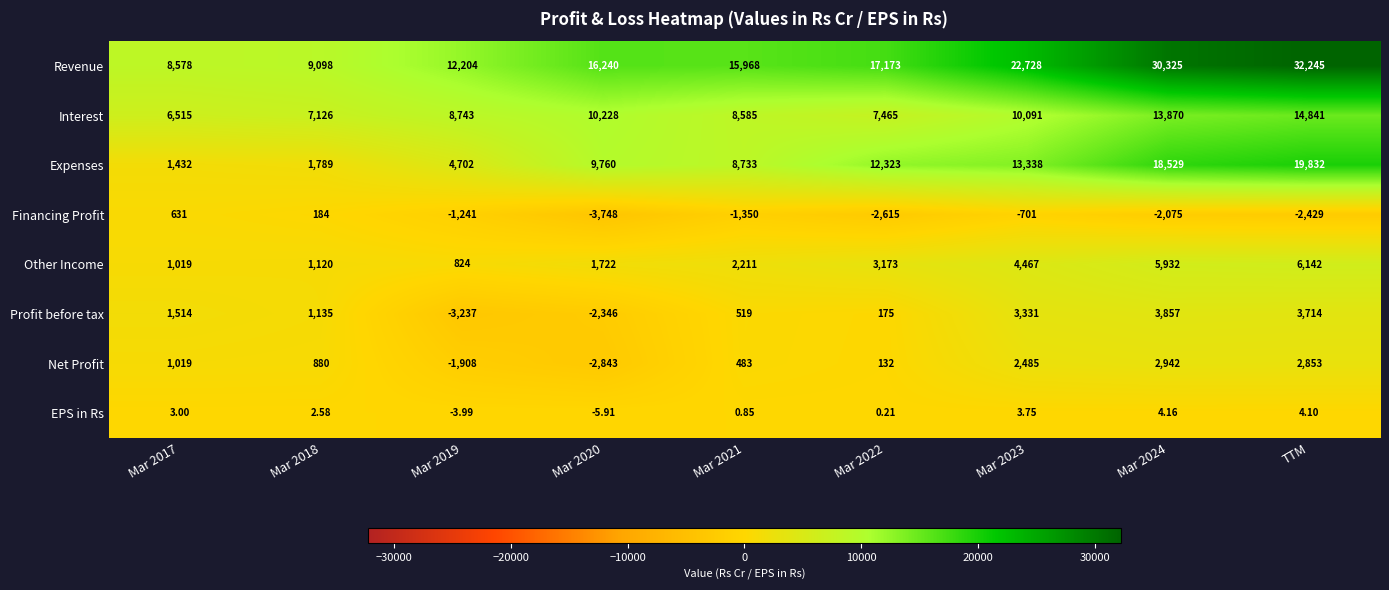

At which category does the chart reach its peak across all series?

TTM